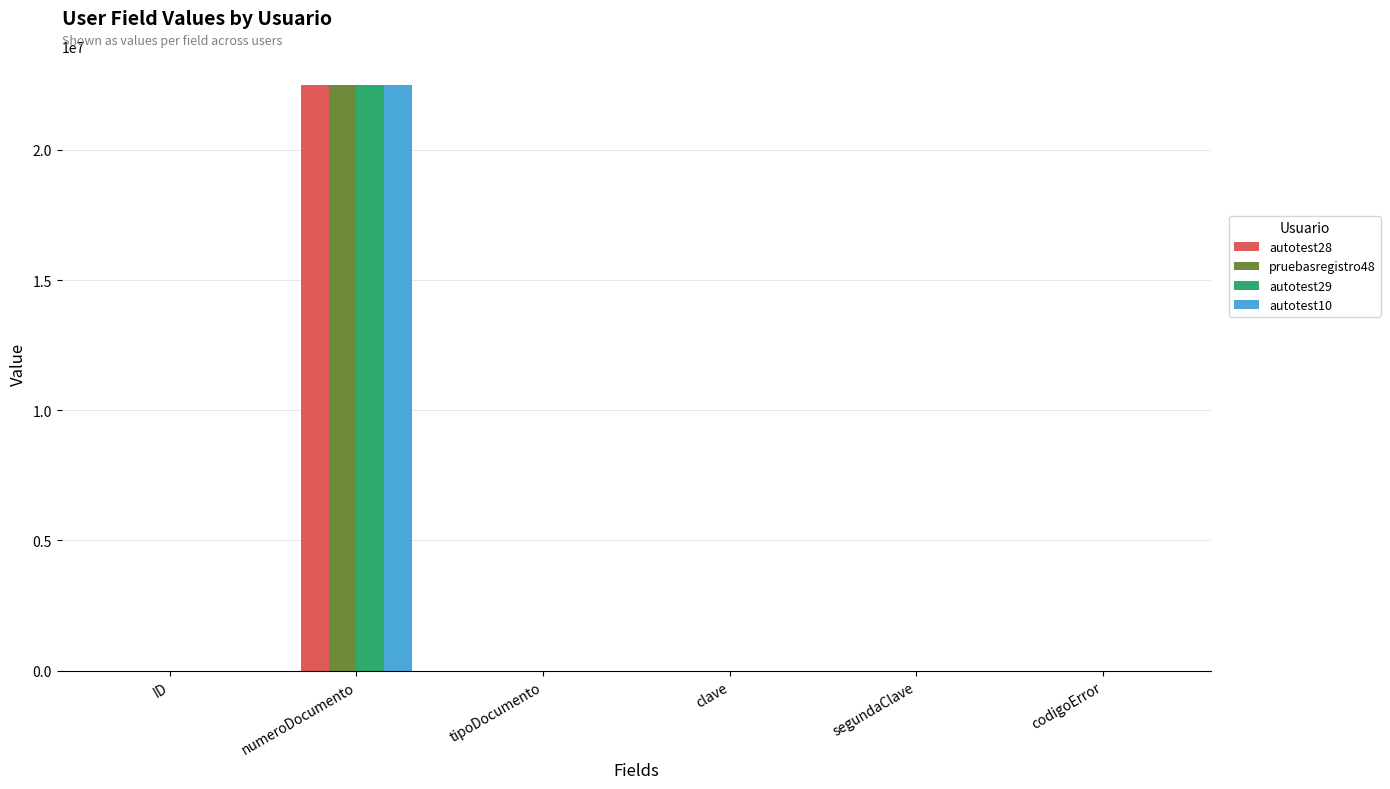

At which category is the sum across all series the highest?

numeroDocumento